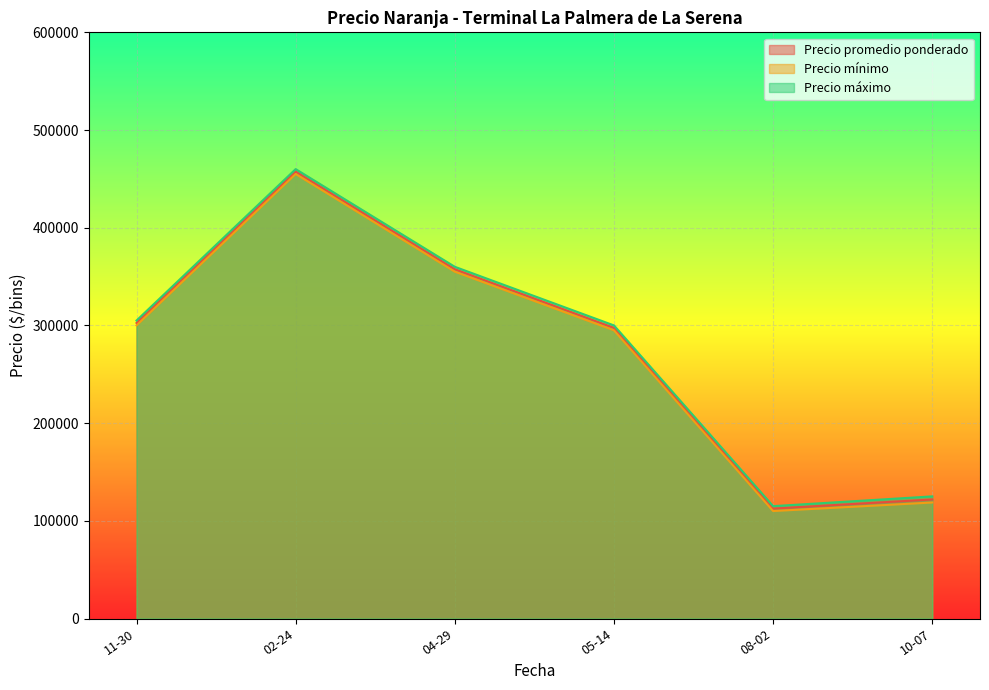

True or false: Precio promedio ponderado and Precio máximo cross at least once.

False